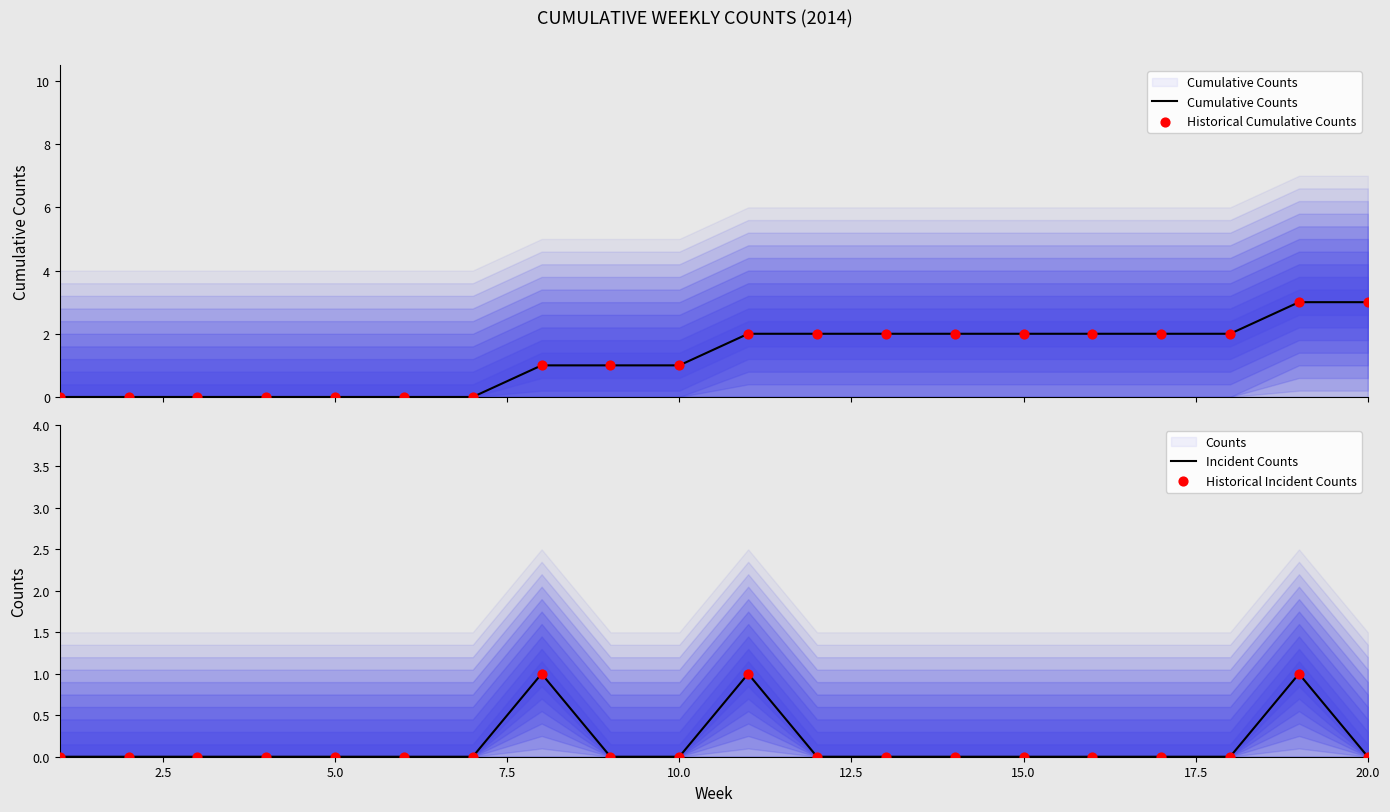

Which series has the widest spread of Y values?

Cumulative Counts